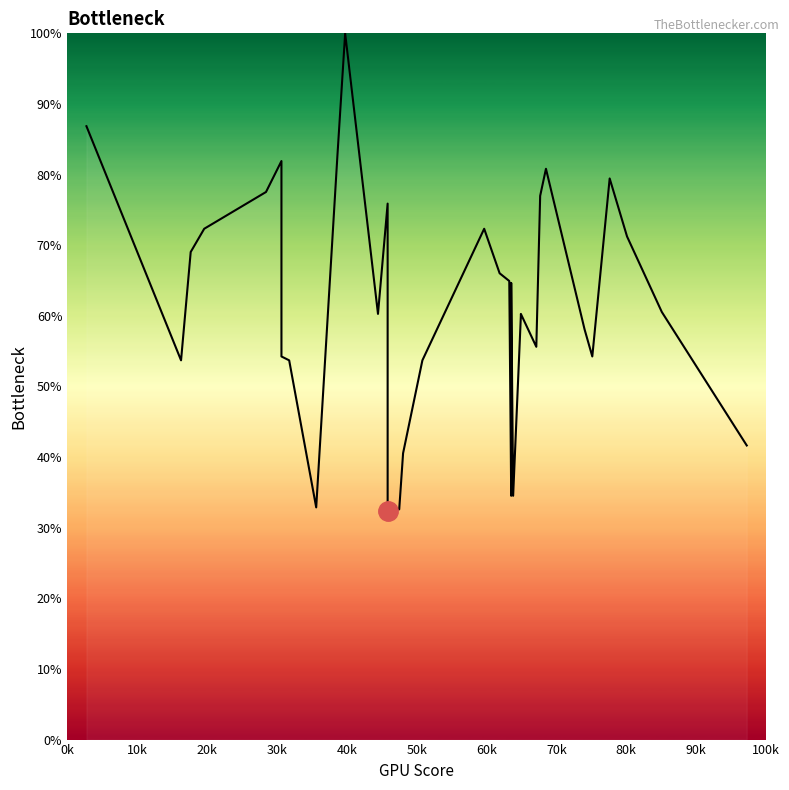

How many distinct data groups are displayed?

1